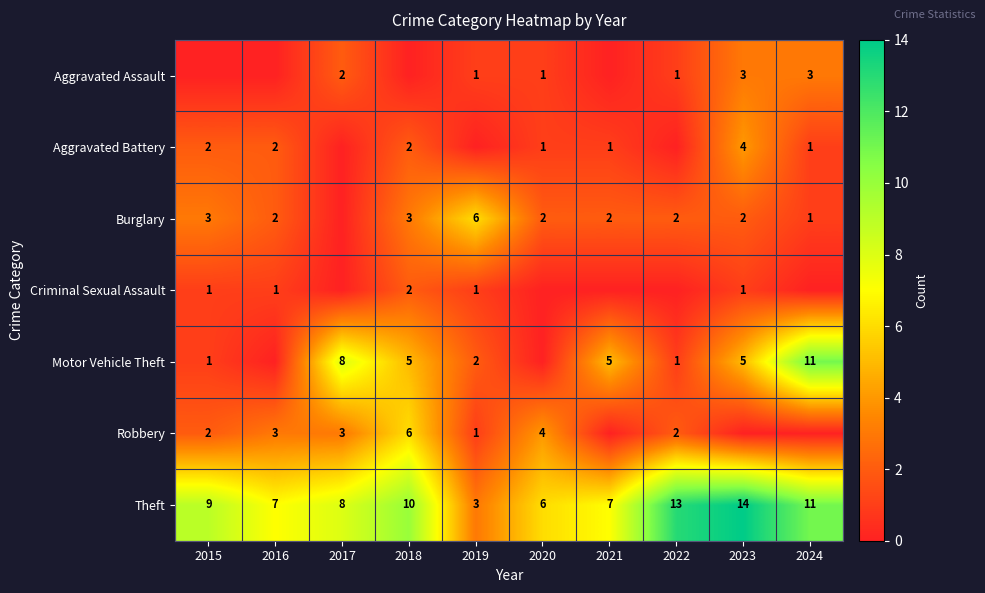

Is it true that Burglary equals 4 at 2018?

False